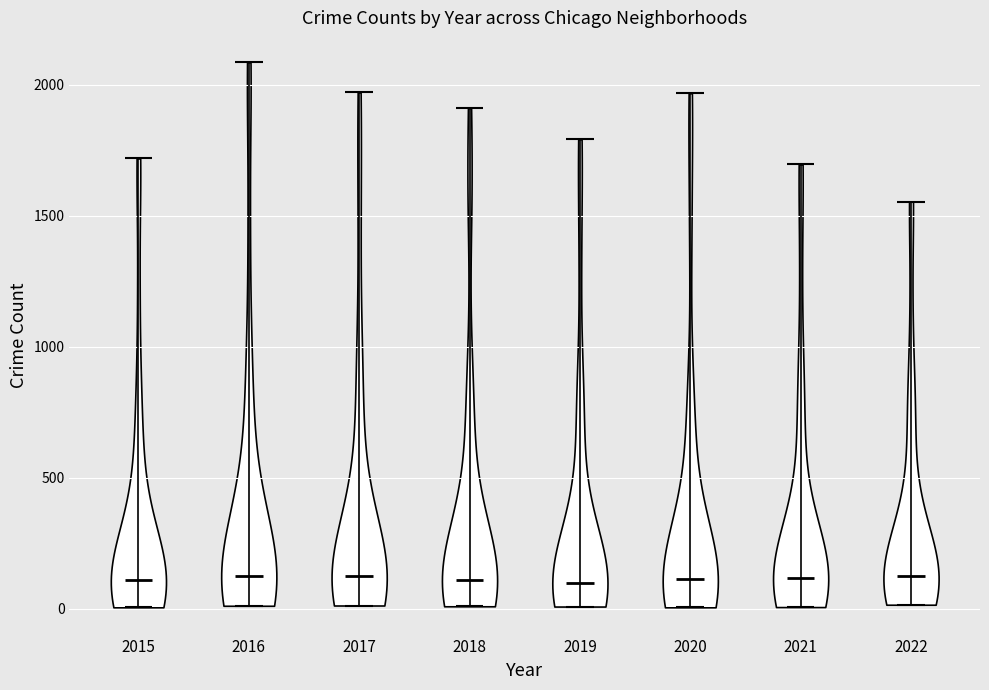

Where does the median line of the violin at x = 2020 sit on the y-axis? The values are not printed on the chart, so give them approximately, as read against the axis.

100